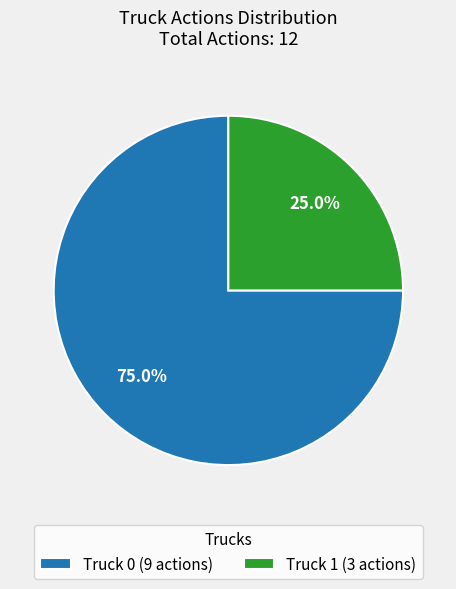

Which has a higher value, Truck 0 (9 actions) or Truck 1 (3 actions)?

Truck 0 (9 actions)